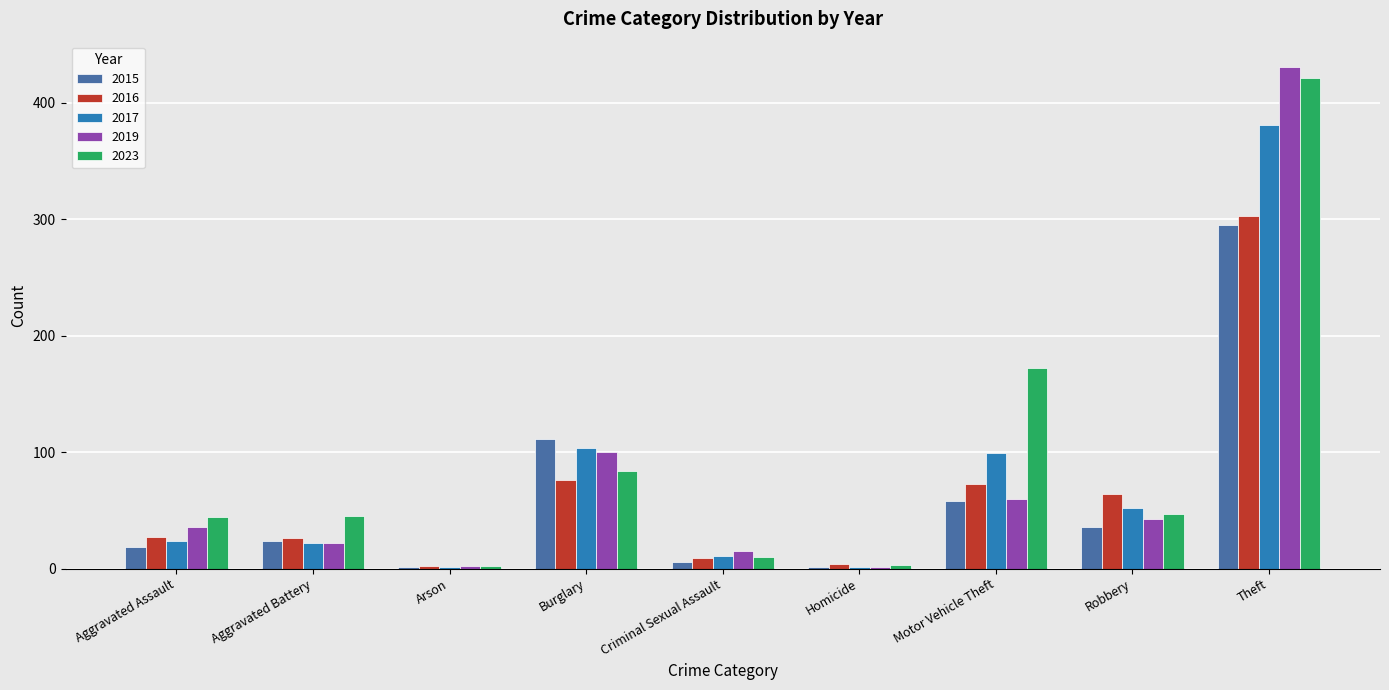

The 2016 series shows 26 at Aggravated Battery. True or false?

True